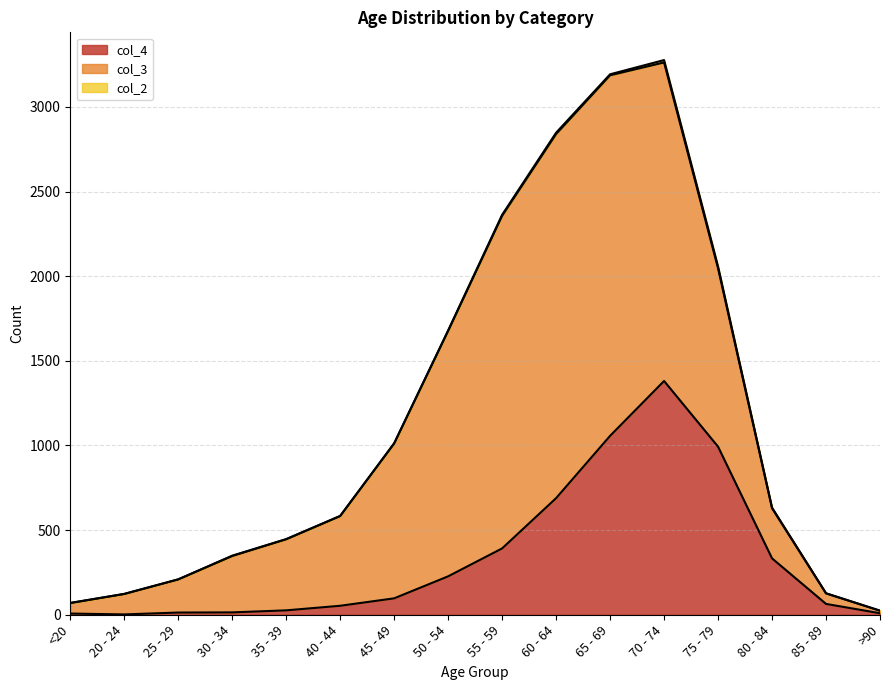

What is the difference between the second highest and second lowest values in the col_3 series?

2068